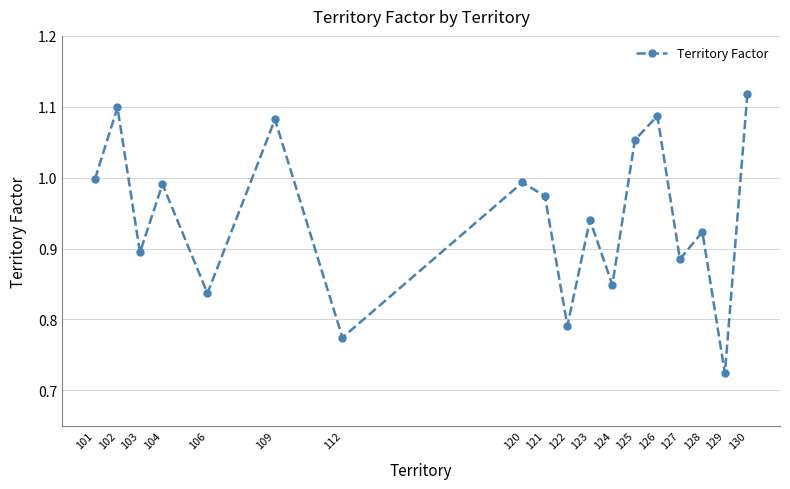

Between 127 and 121, which is larger?

121